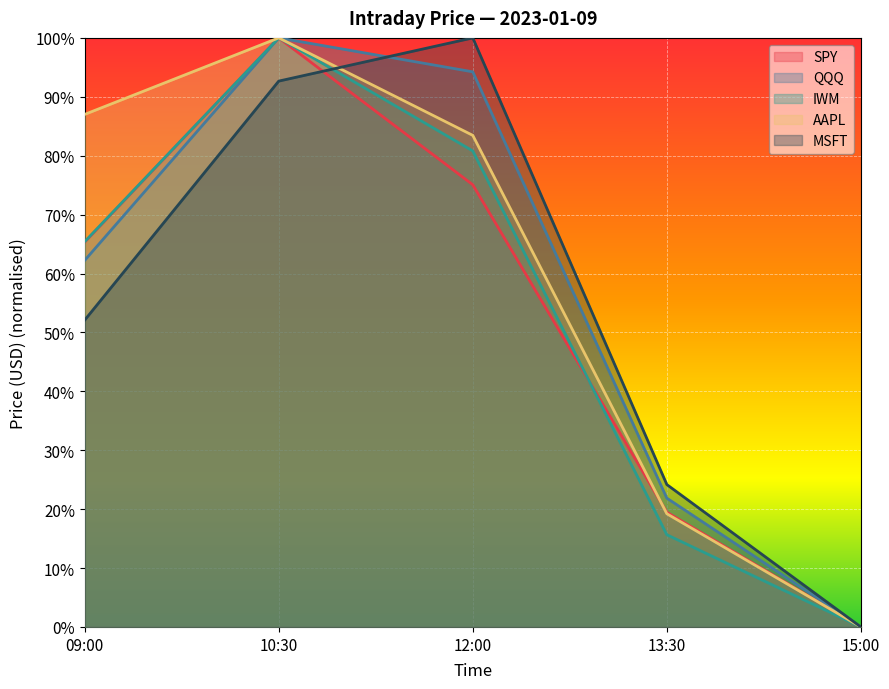

What is the difference between the highest and lowest values at 13:30?

0.1